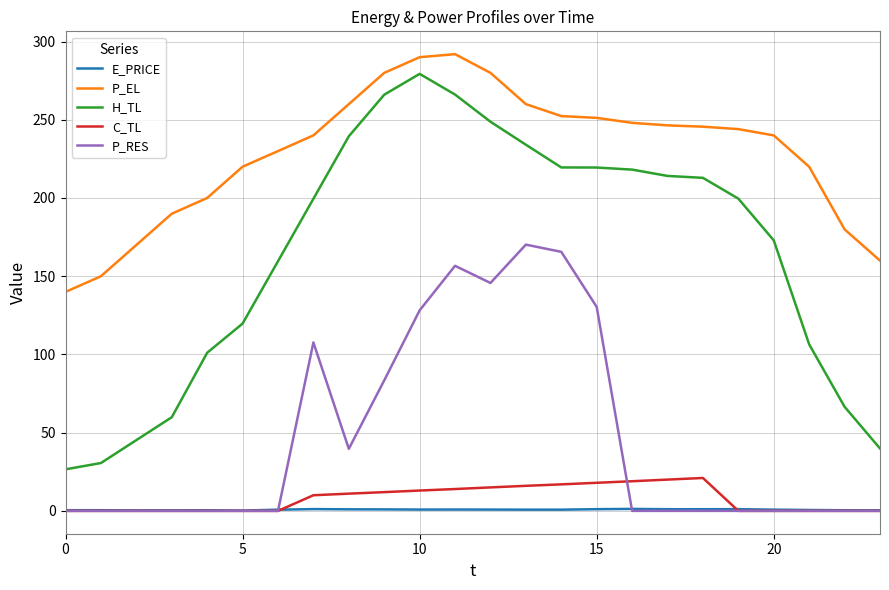

Which series has the largest total across all categories?

P_EL